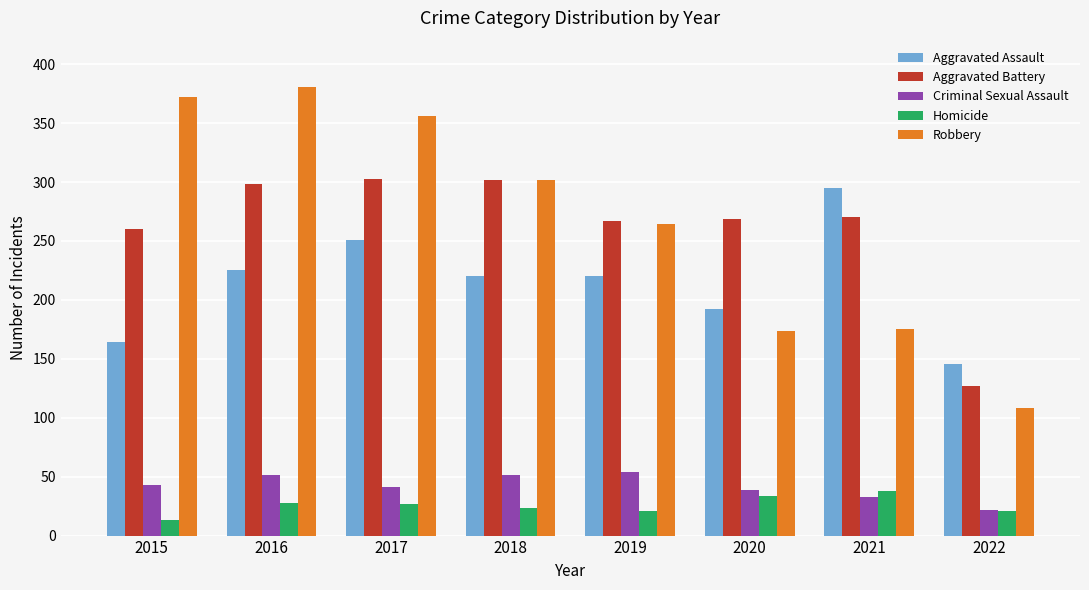

At how many categories does at least one series exceed 71?

8